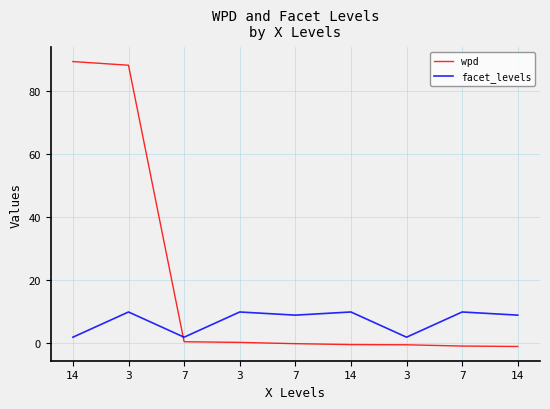

At which category does the chart reach its minimum across all series?

14